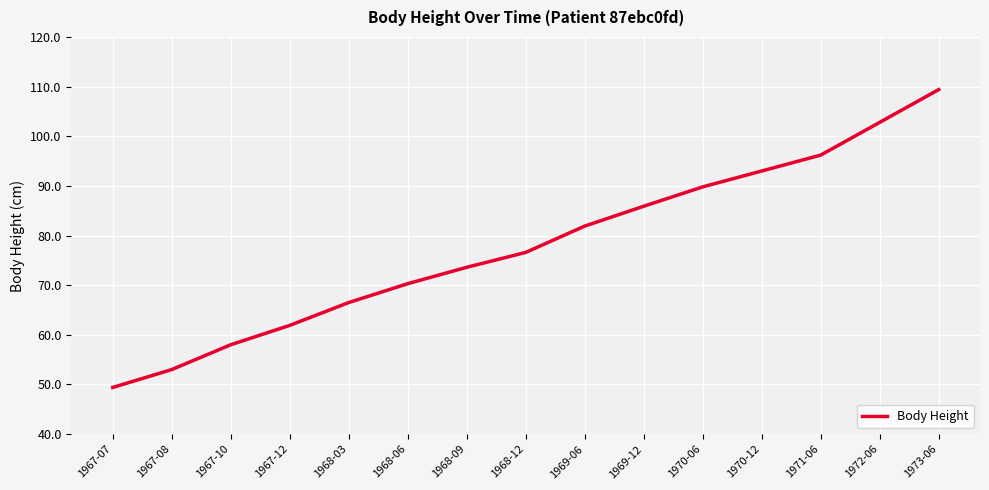

What position from the right is 1971-06?

3